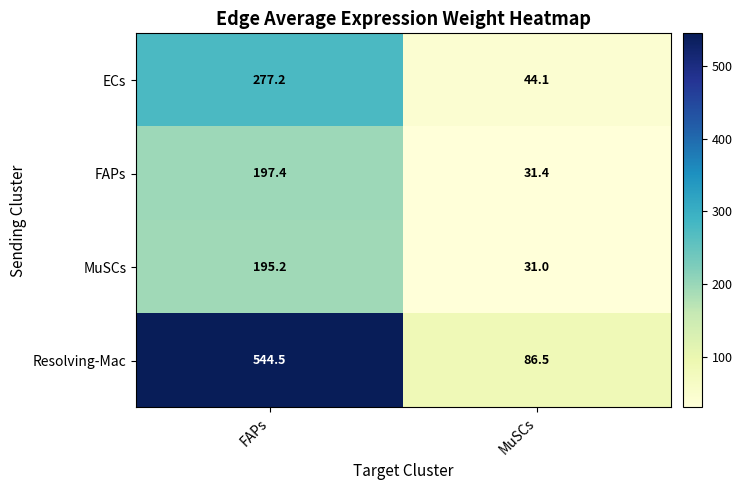

What is the maximum value shown in the chart?

544.5